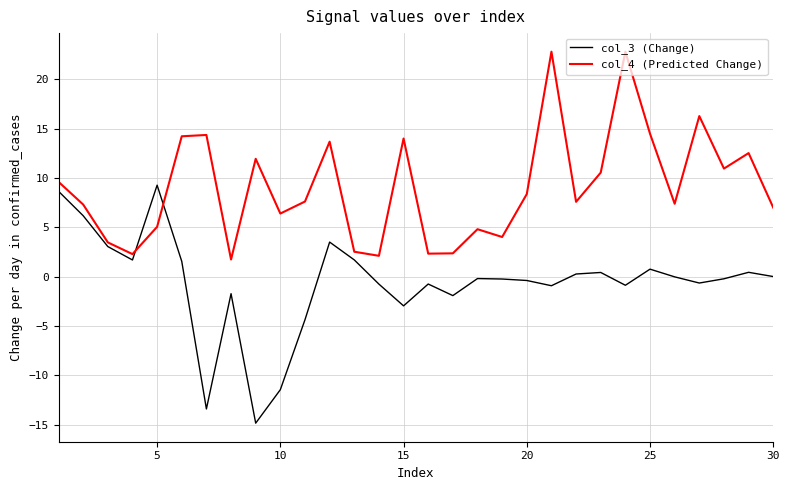

Which series has the largest range (max minus min)?

col_3 (Change)